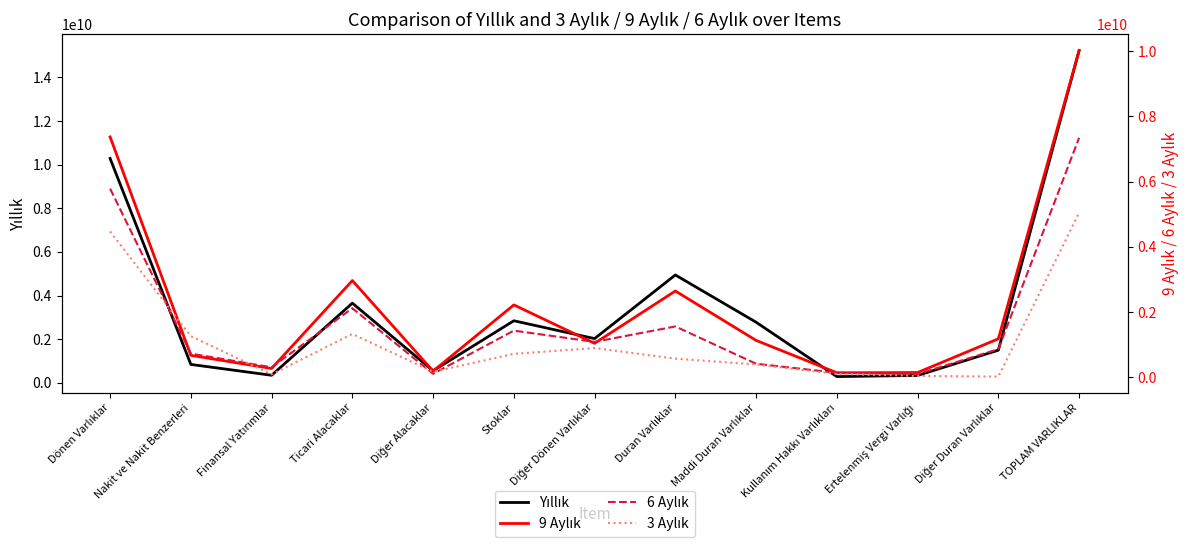

True or false: Yıllık and 6 Aylık intersect in this chart.

False